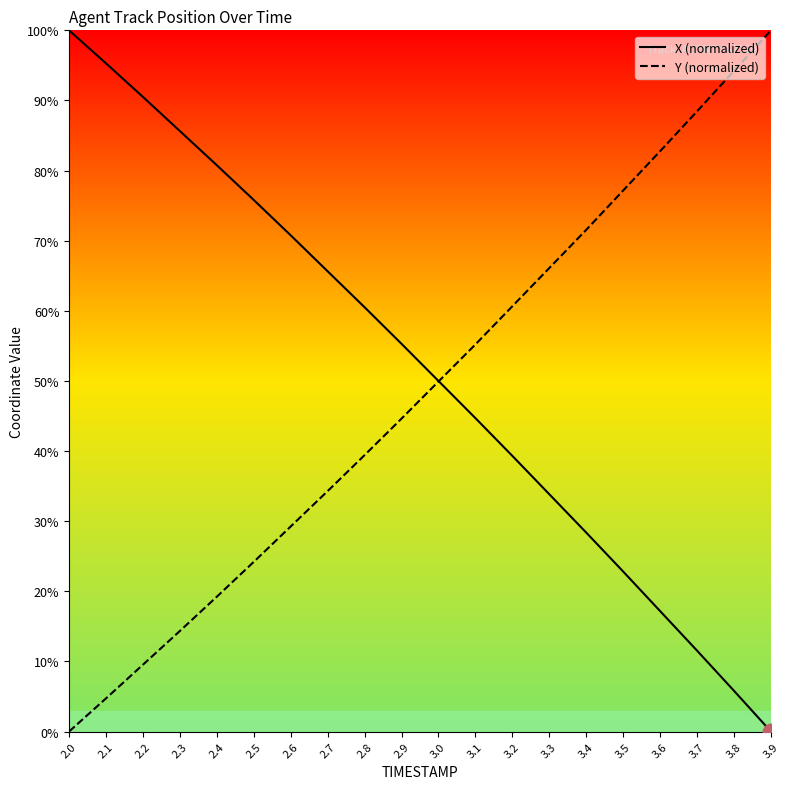

At which label does X (normalized) reach its minimum?

3.9